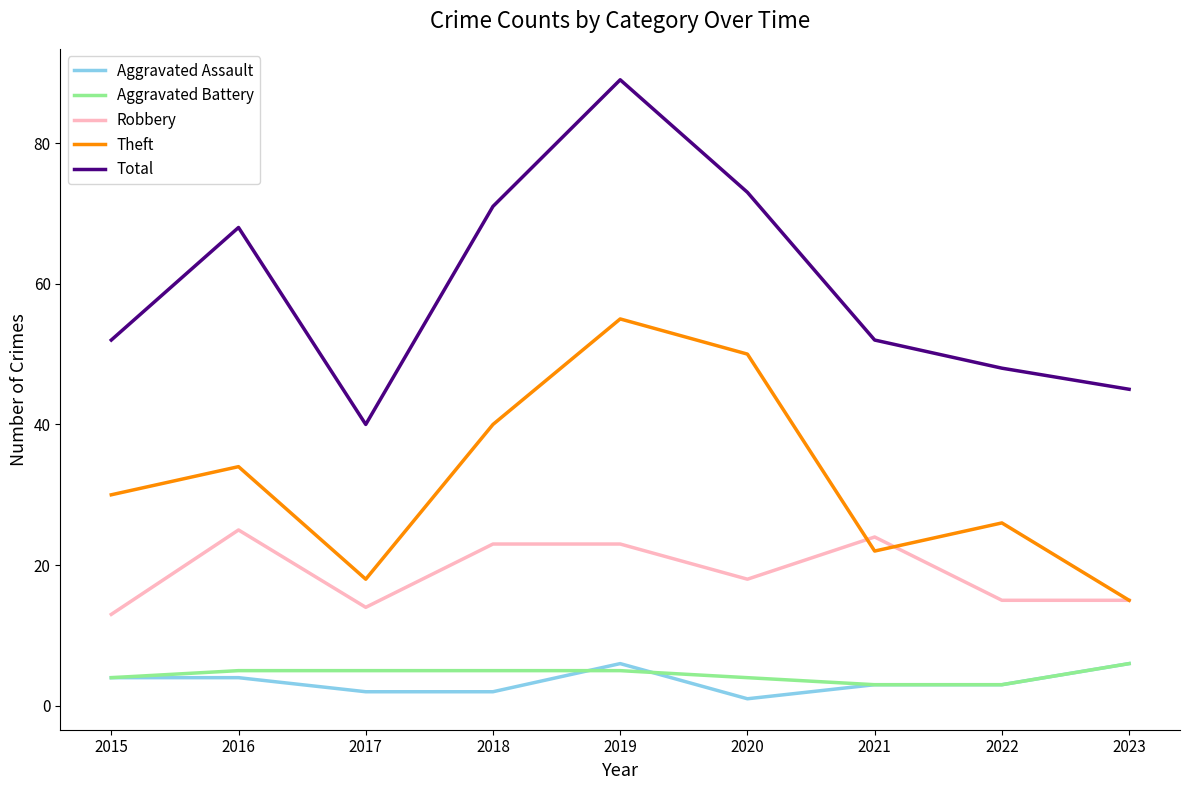

The value of Aggravated Battery at 2016 is 5. True or false?

True